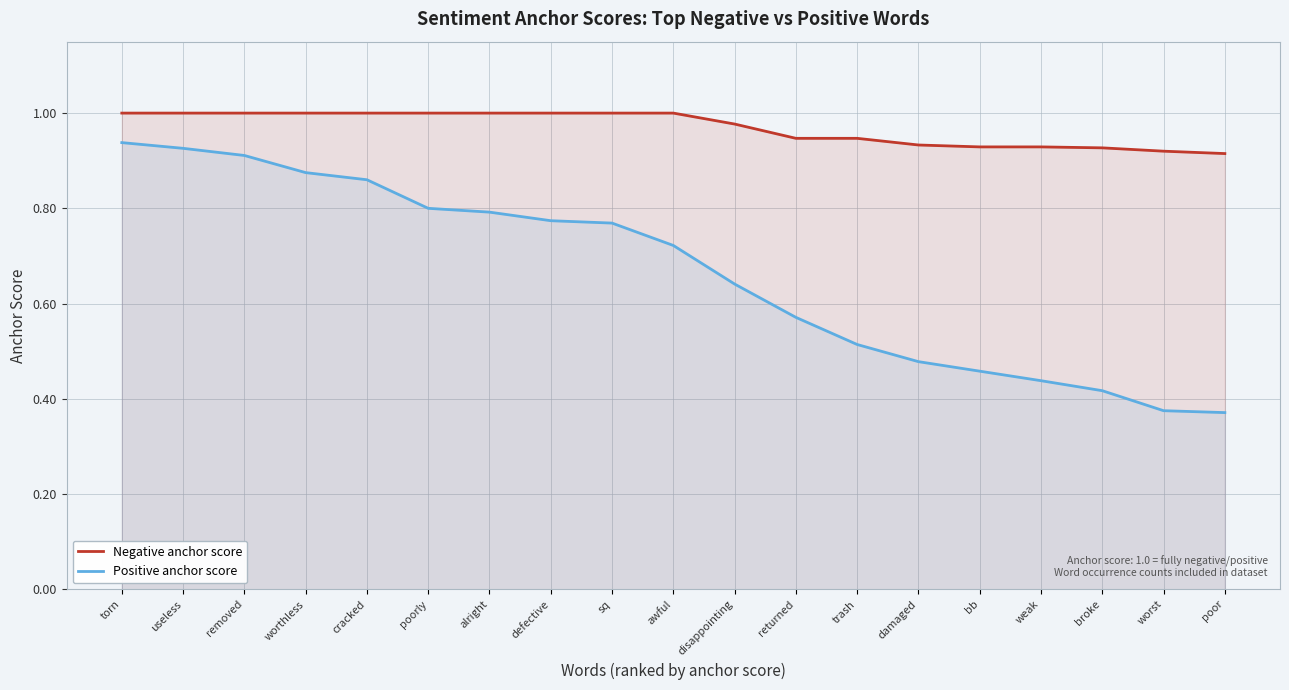

At which category is the sum across all series the highest?

torn